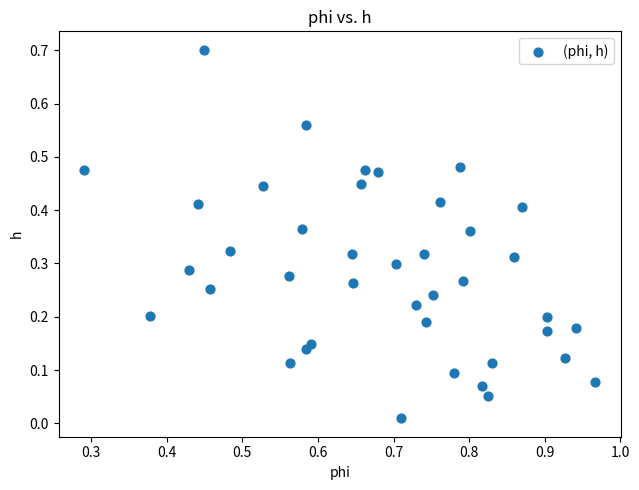

What is the range of Y values (max minus min)?

0.7